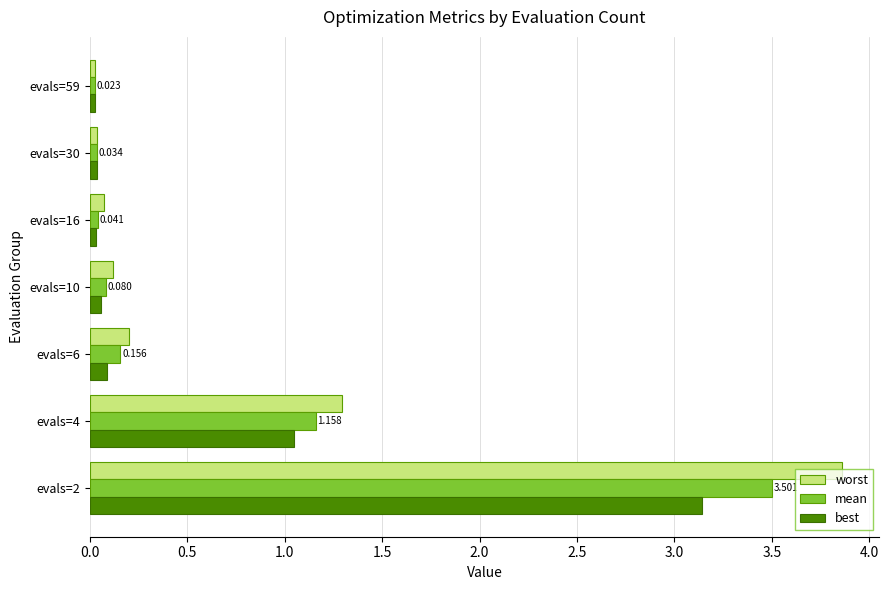

List the series in order of their peak value, lowest first.

best, mean, worst